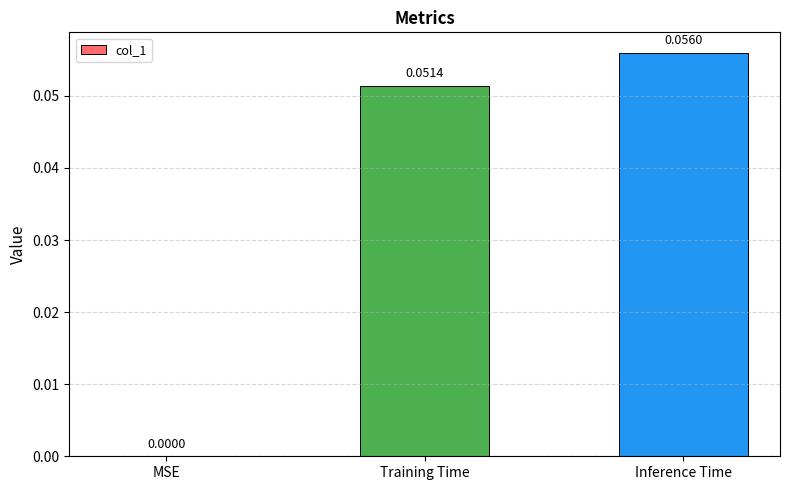

How many categories are shown in the chart?

3